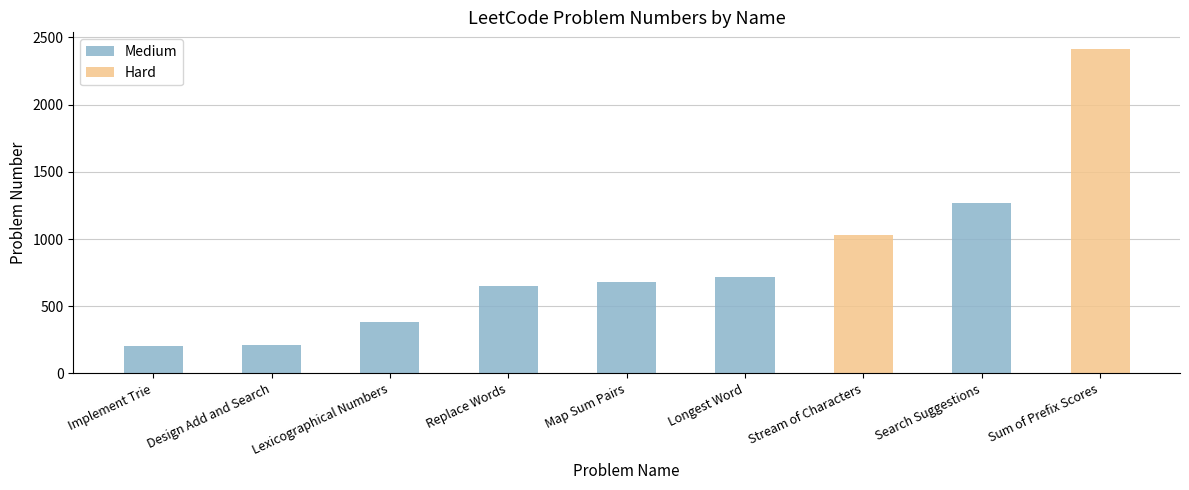

What is the sum of all Hard values?

3448